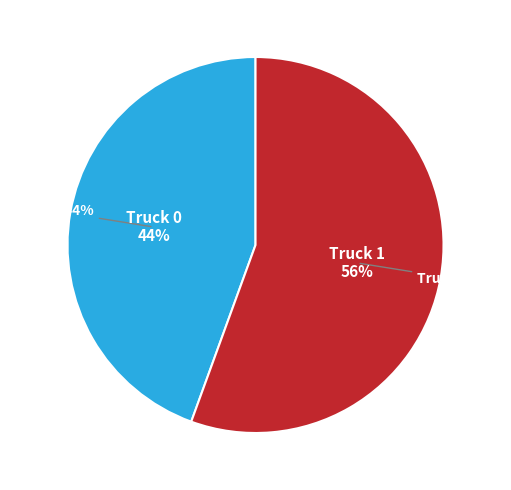

What percentage is the Truck 1 slice, to the nearest percent?

56%